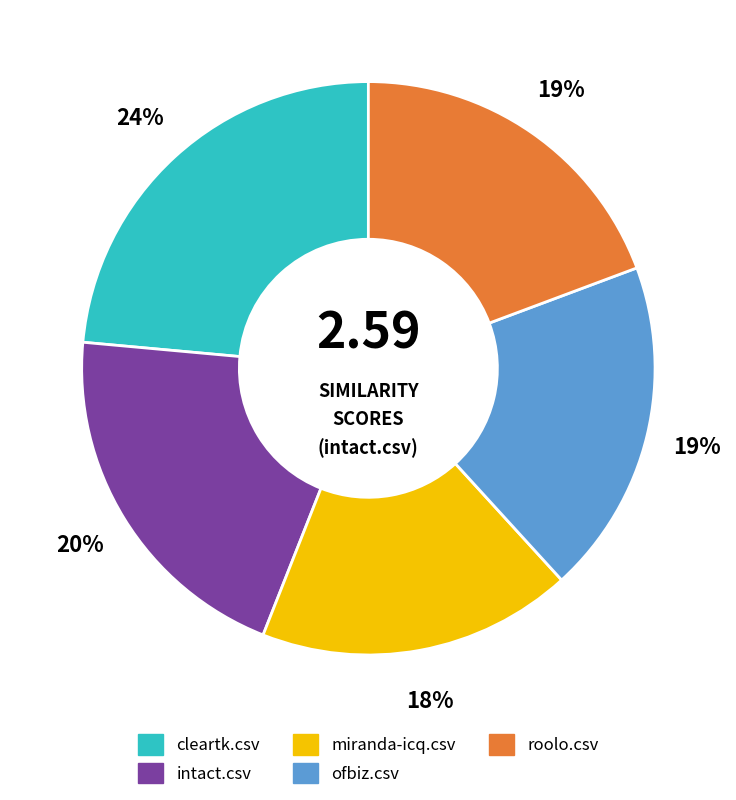

Is it true that roolo.csv is 34% of the pie?

False